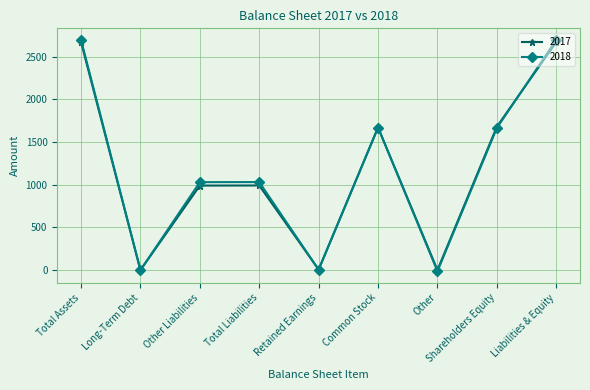

The 2018 series shows 1031 at Other Liabilities. True or false?

True